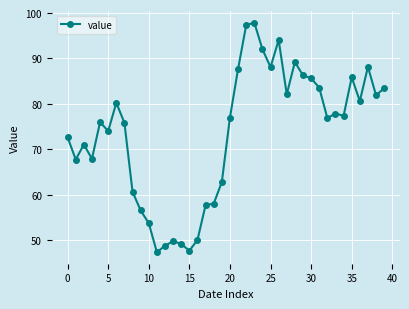

What is the maximum value shown in the chart?

97.9